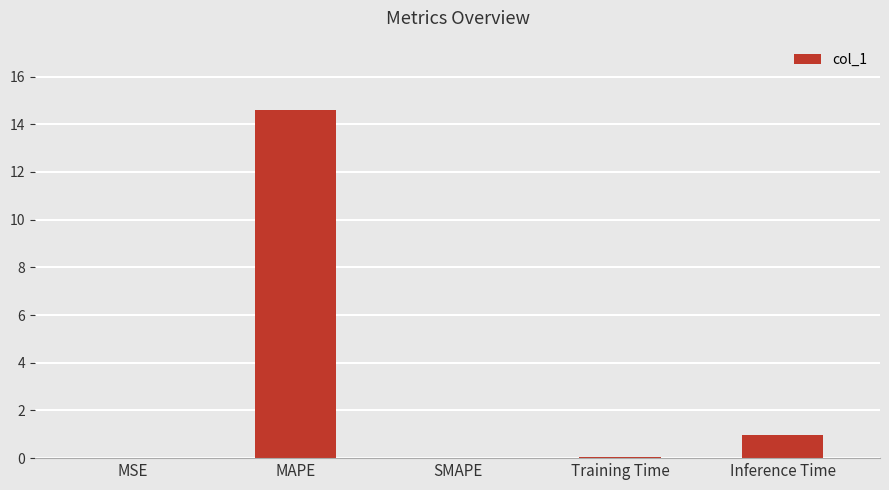

Are the bars horizontal?

No